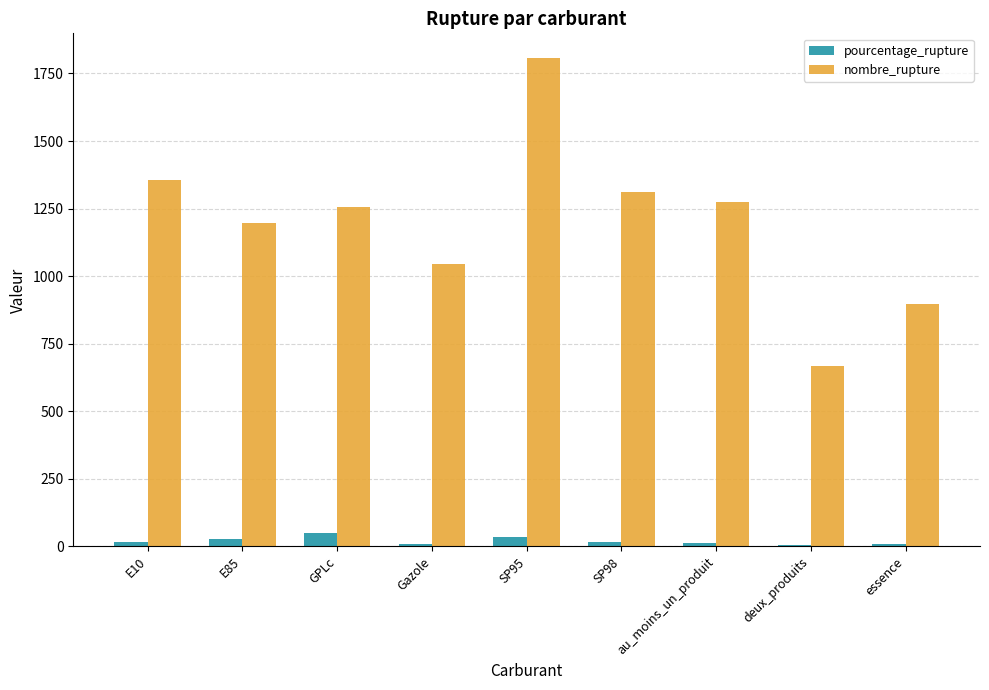

What position from the right is SP98?

4